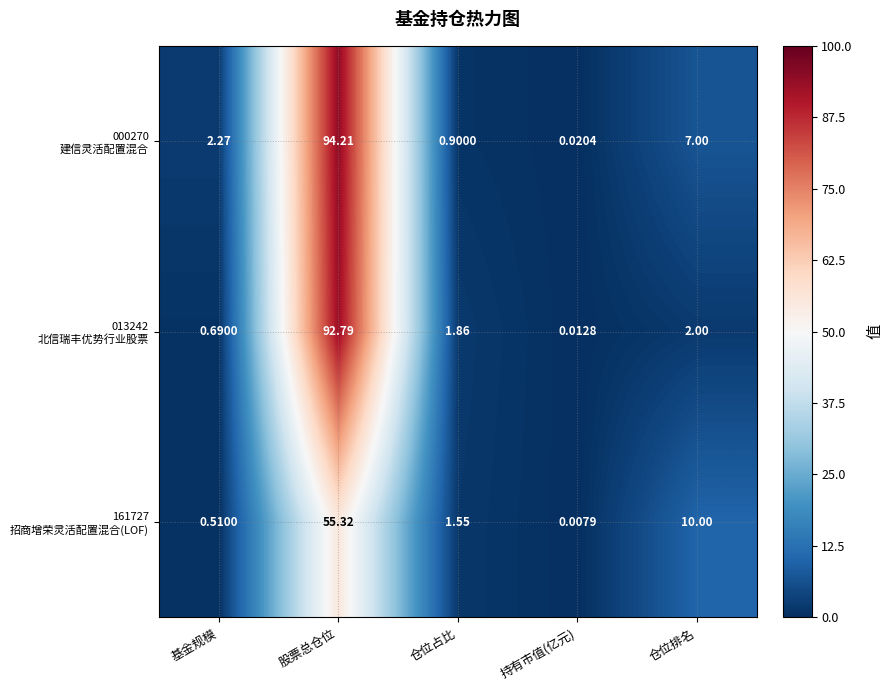

At which category is the sum across all series the highest?

股票总仓位